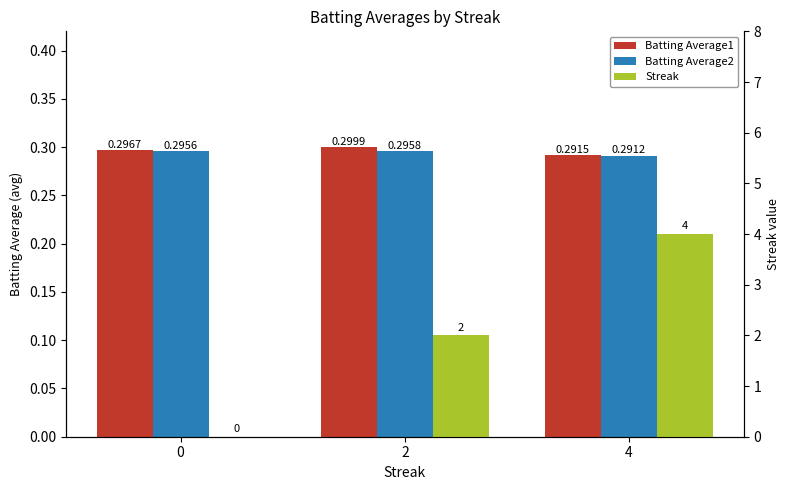

Reading left to right, what are all the values shown in this chart?

Batting Average1: 0=0.3	2=0.3	4=0.3
Batting Average2: 0=0.3	2=0.3	4=0.3
Streak: 0=0.0	2=2.0	4=4.0